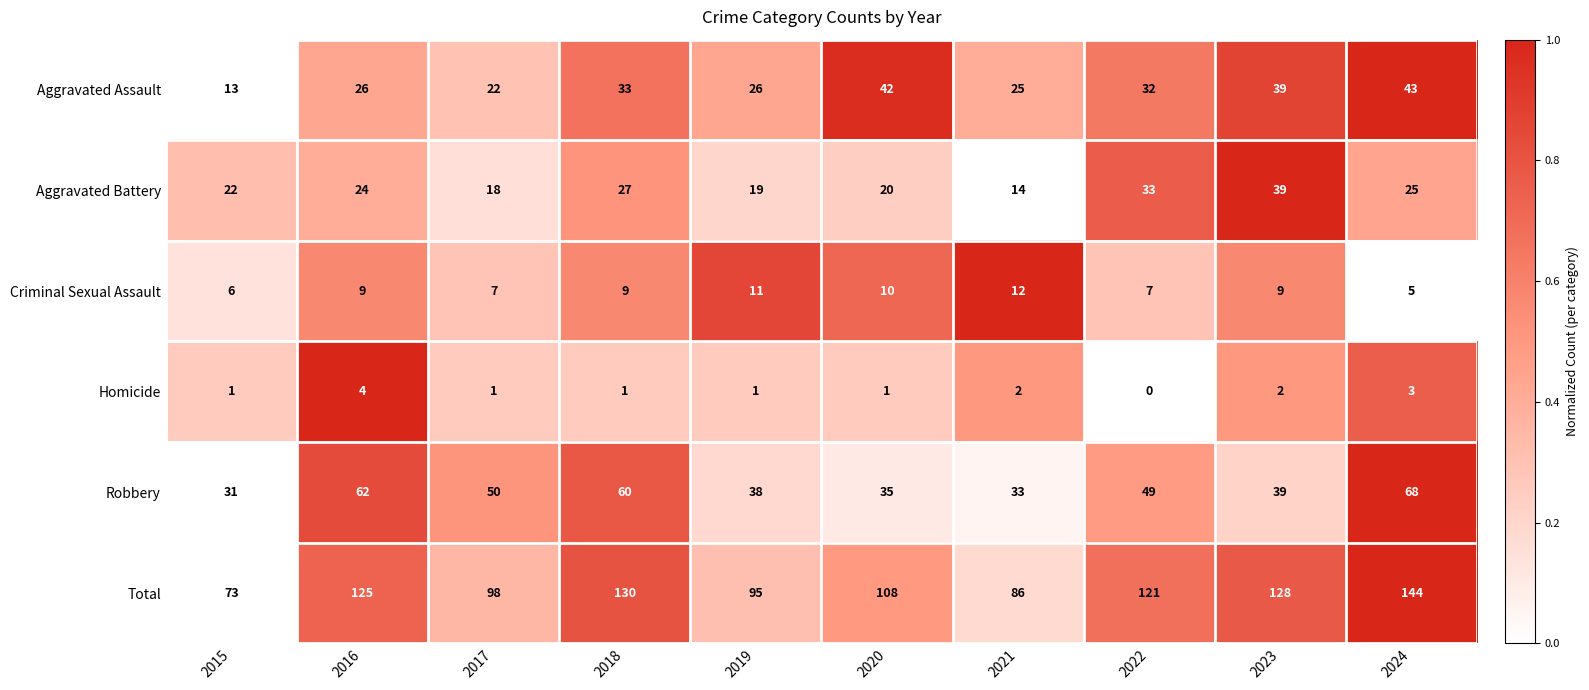

What is the greatest value displayed?

144